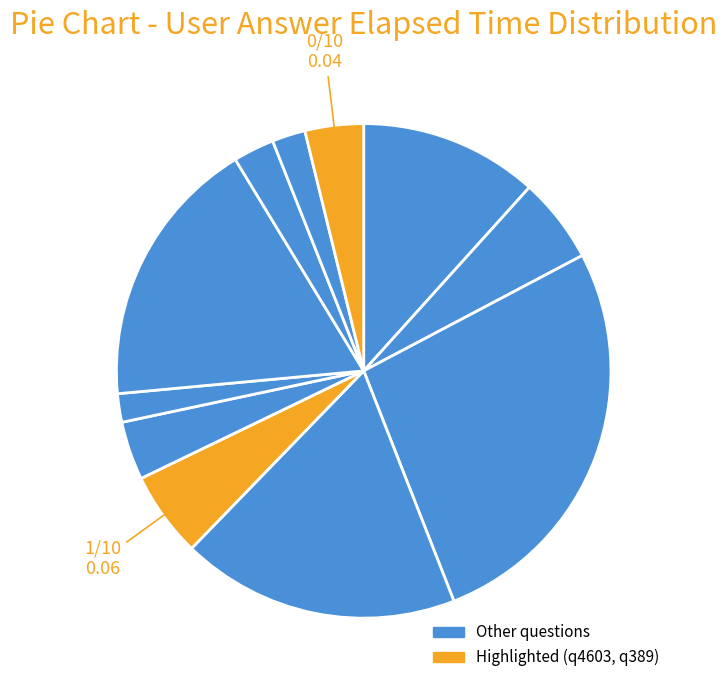

Count the number of slices in the pie.

11